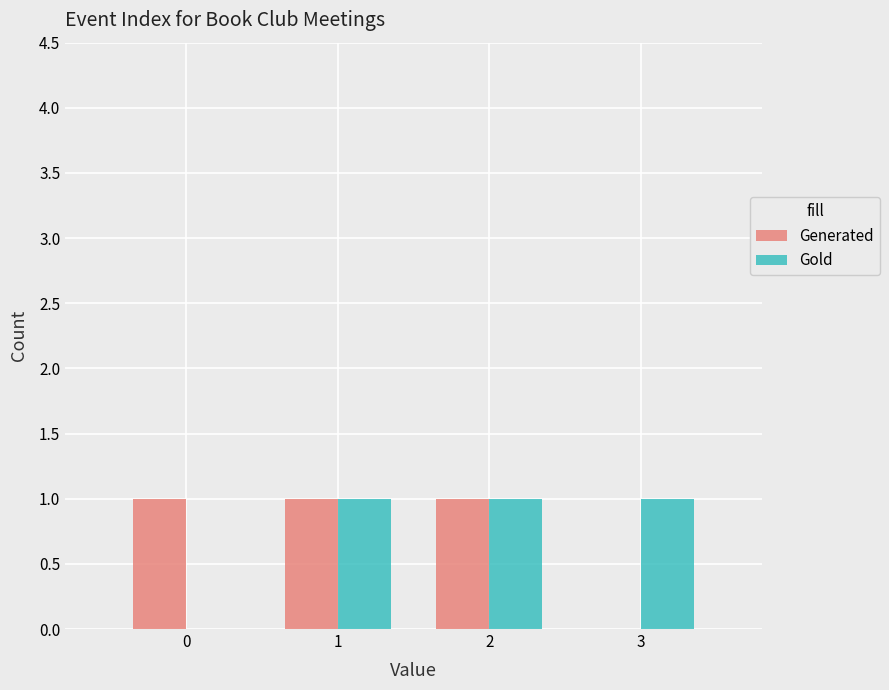

Reading left to right, what are all the values shown in this chart?

Generated: 1	1	1	0
Gold: 0	1	1	1